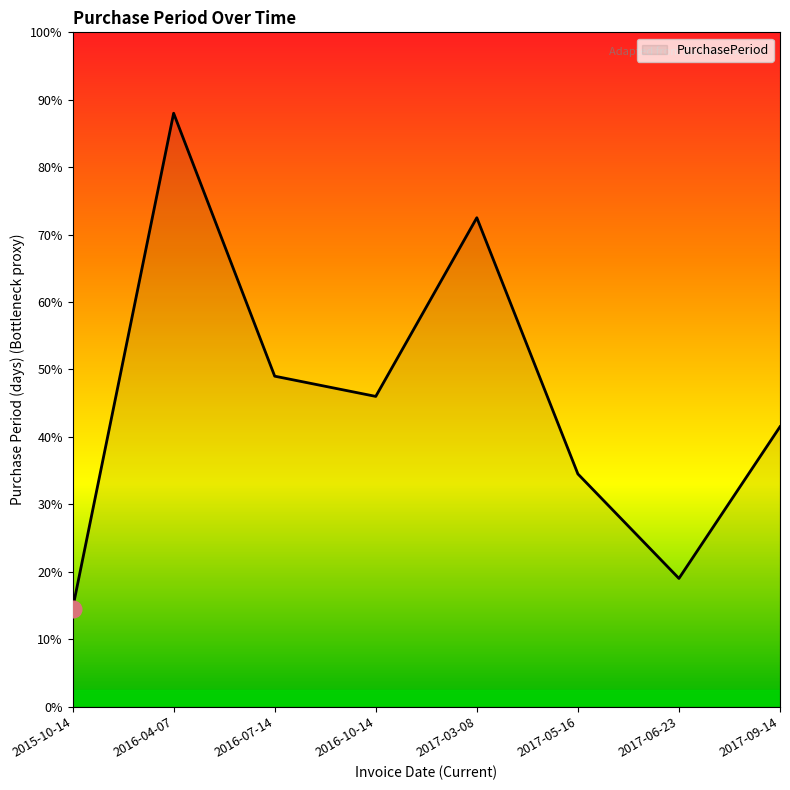

Does the chart have visible grid lines?

No